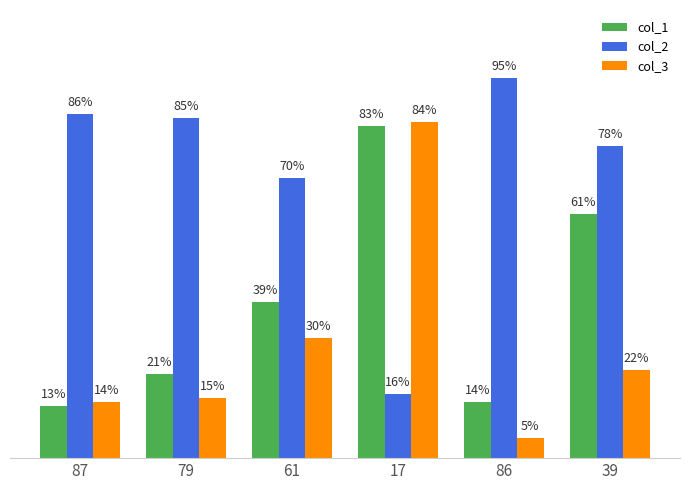

What are all the series names shown in the legend?

col_1, col_2, col_3